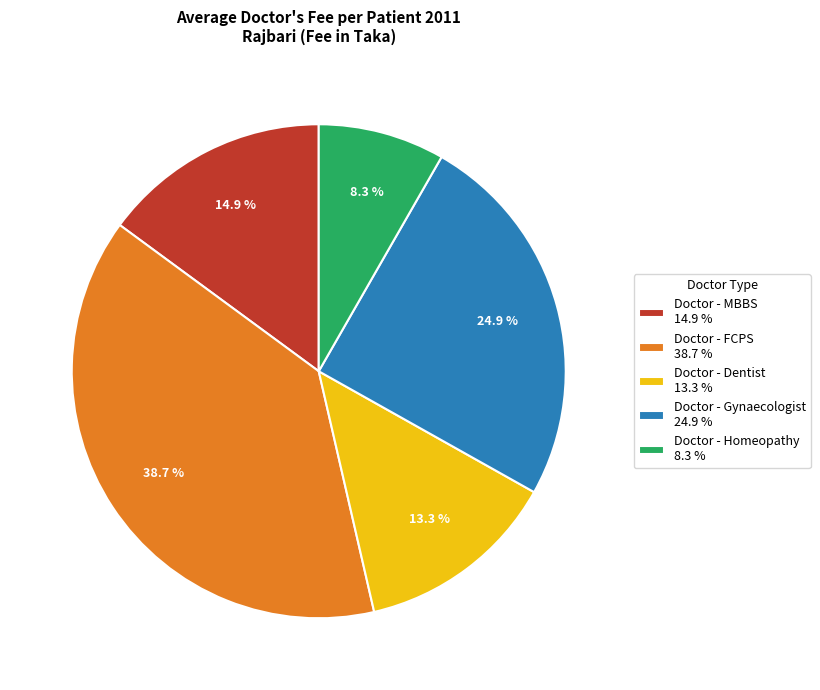

To the nearest percent, what is the combined percentage of Doctor - FCPS and Doctor - Homeopathy?

47%